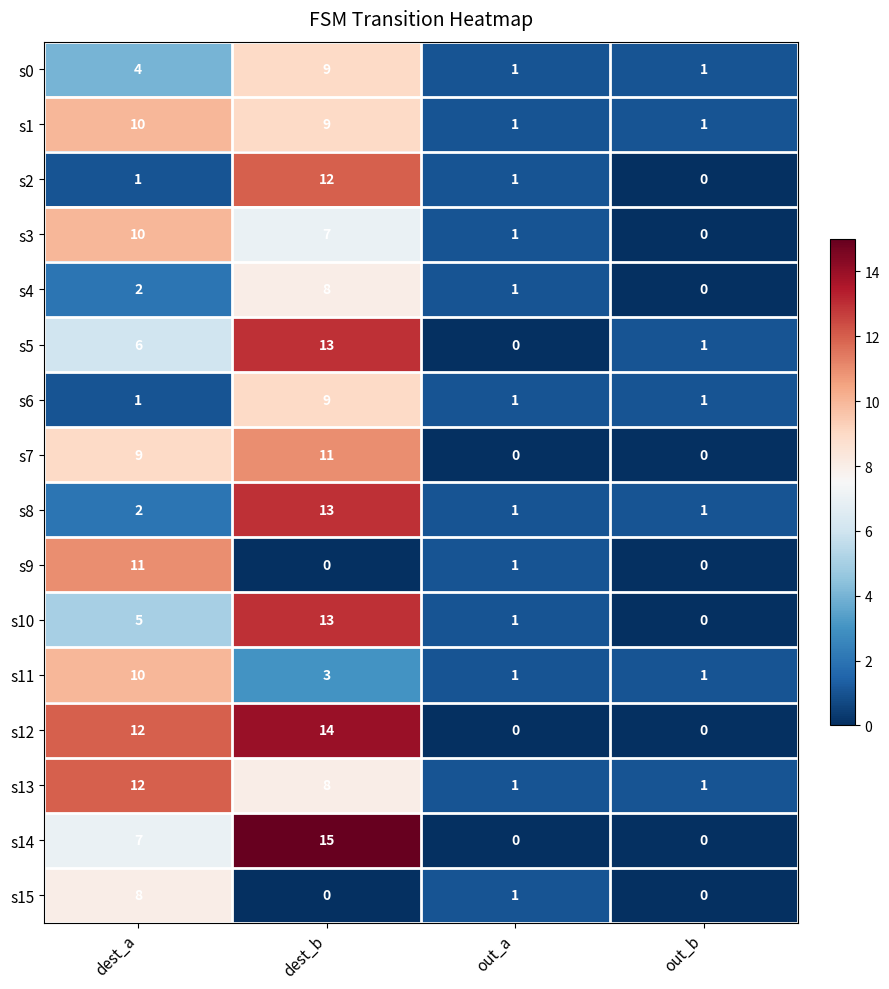

At how many categories does at least one series exceed 7?

2